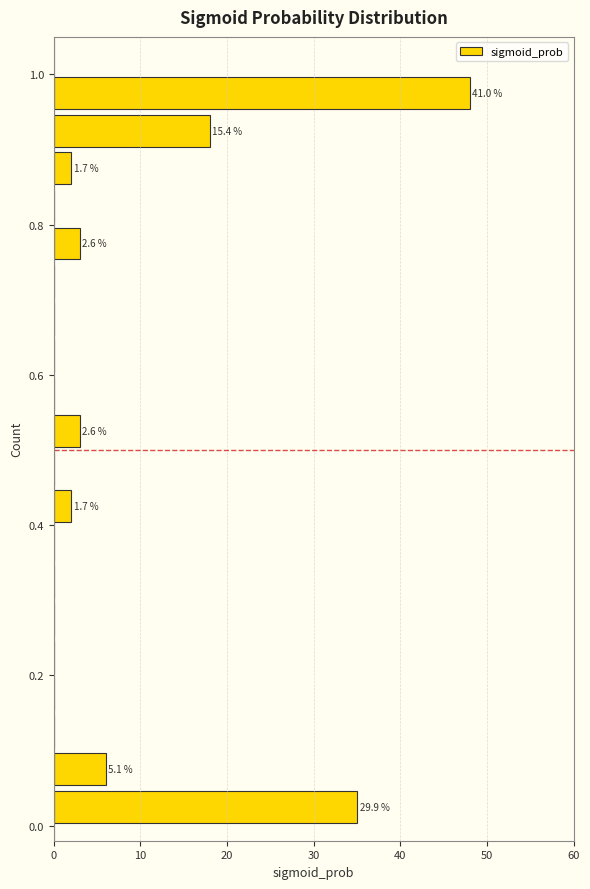

Around what value on the y-axis is the longest bar? Give the approximate position of its centre, as read against the axis.

0.98